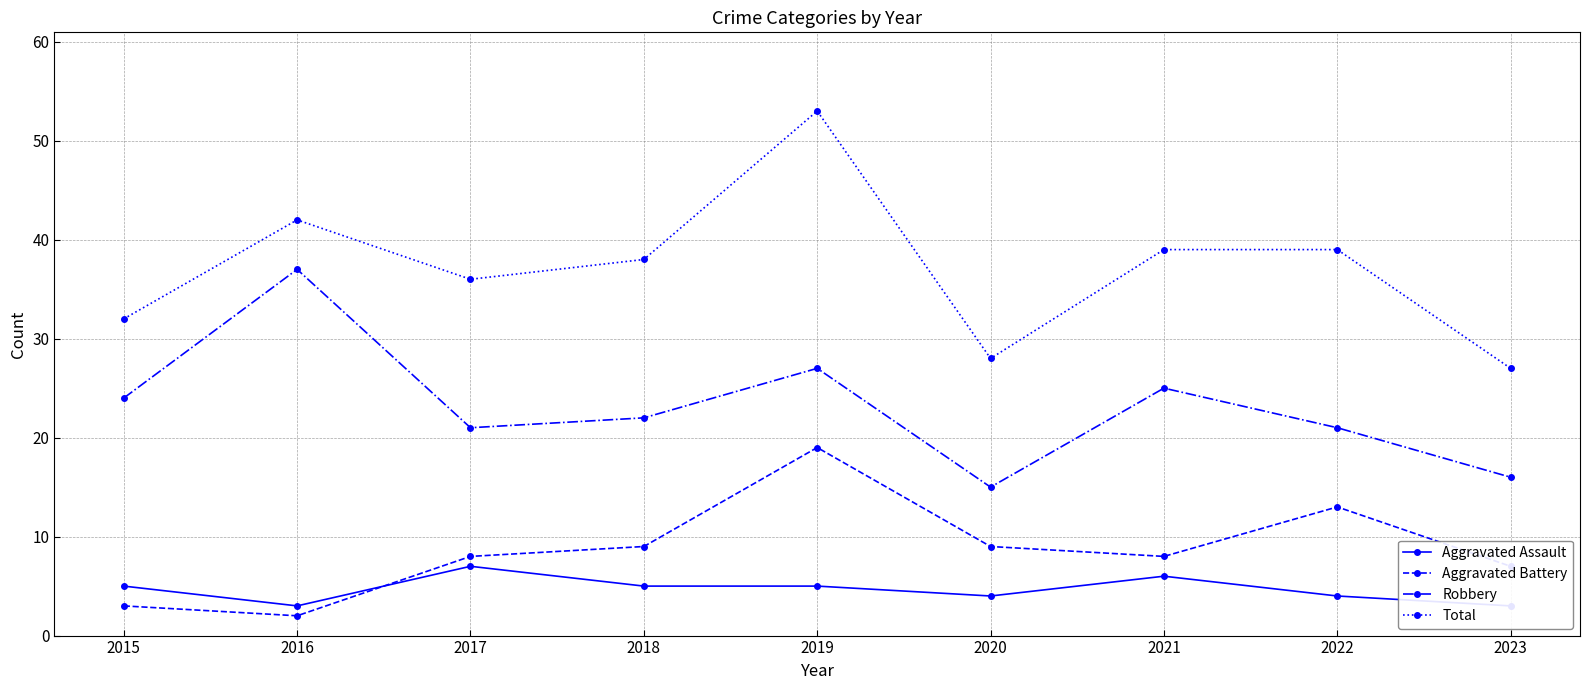

What are all the series names shown in the legend?

Aggravated Assault, Aggravated Battery, Robbery, Total